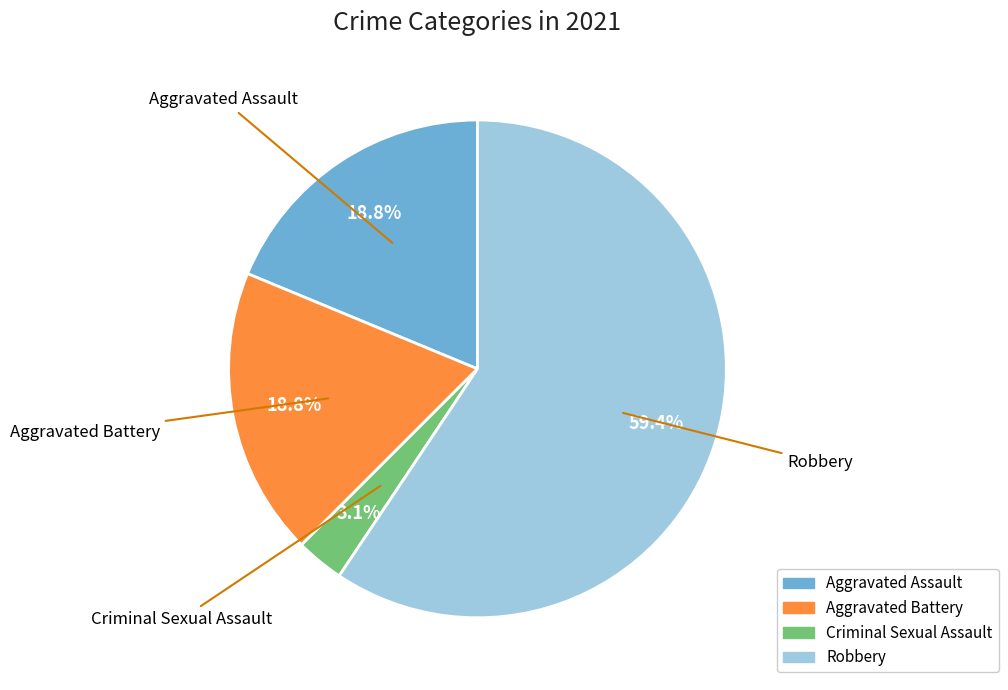

Is Aggravated Battery the majority of the pie?

No